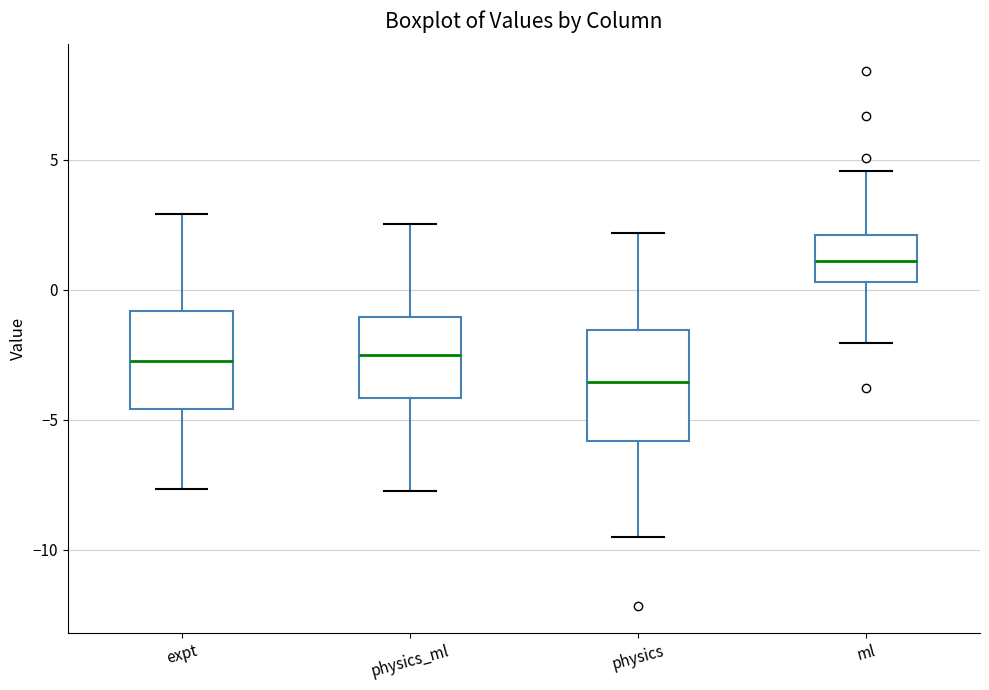

Reading left to right, read every box against the y-axis: the position of its median line, the range the box covers, and the ends of its whiskers. The values are not printed on the chart, so give them approximately, as read against the axis.

expt: median -2.5, box -4.5 to -1.0, whiskers -7.5 to 3.0
physics_ml: median -2.5, box -4.0 to -1.0, whiskers -8.0 to 2.5
physics: median -3.5, box -6.0 to -1.5, whiskers -9.5 to 2.0
ml: median 1.0, box 0.5 to 2.0, whiskers -2.0 to 4.5